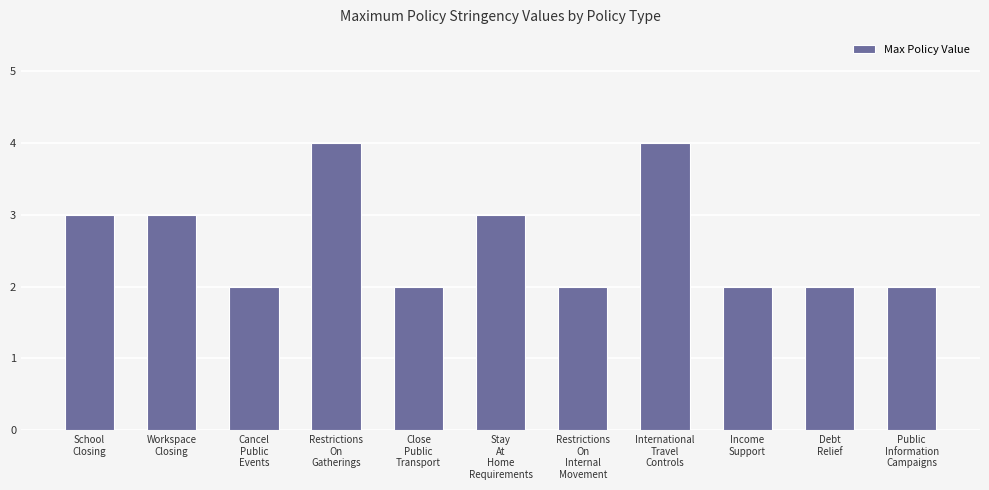

Is it true that the value at Debt
Relief is 2?

True